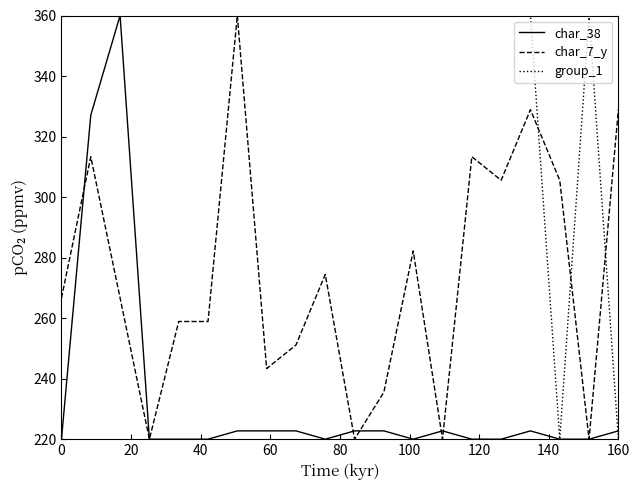

What is the highest value of the group_1 series?

360.0